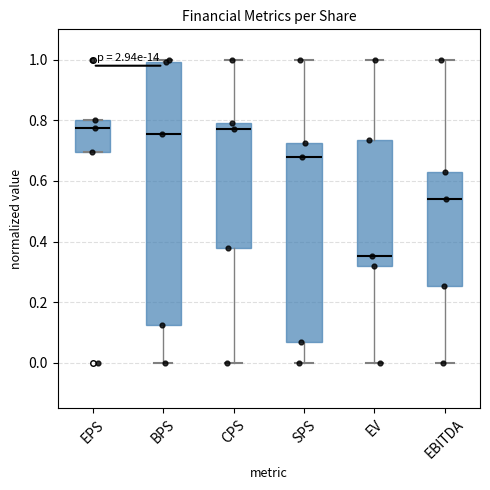

Comparing the boxes themselves (not the whiskers), which one is the tallest?

BPS